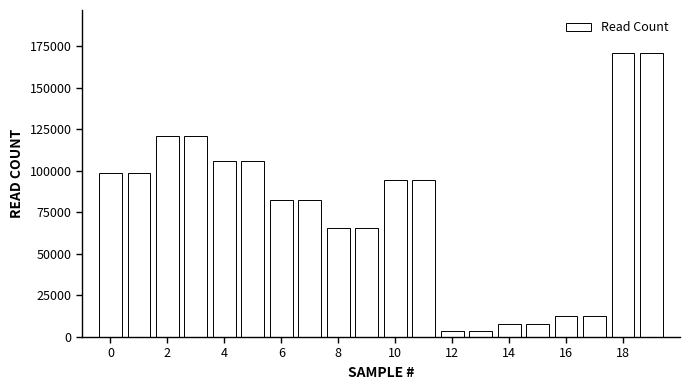

What is the maximum value shown in the chart?

171052